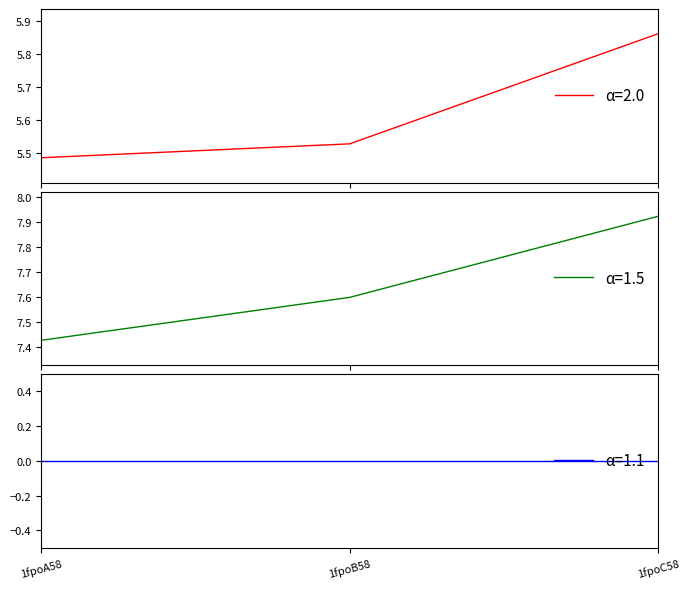

What is the label of the 3rd point from the right?

1fpoA58